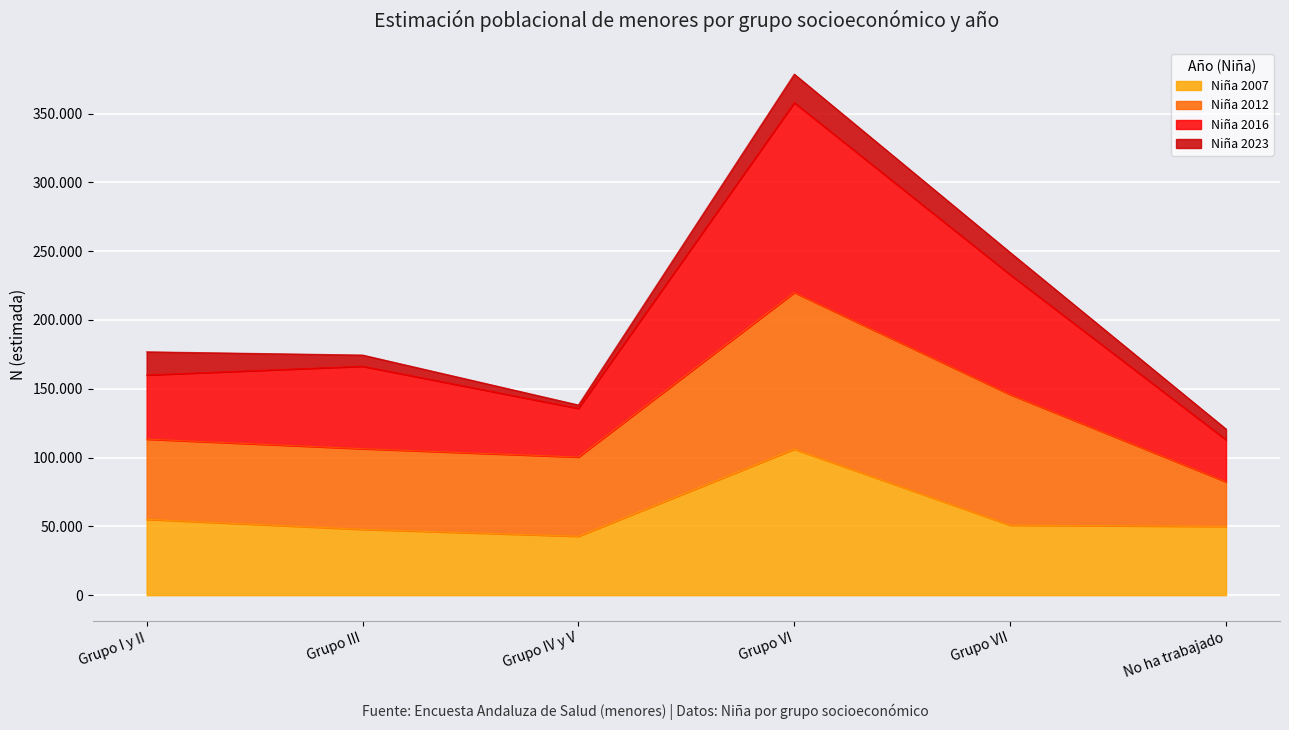

What is the greatest value displayed?

357941